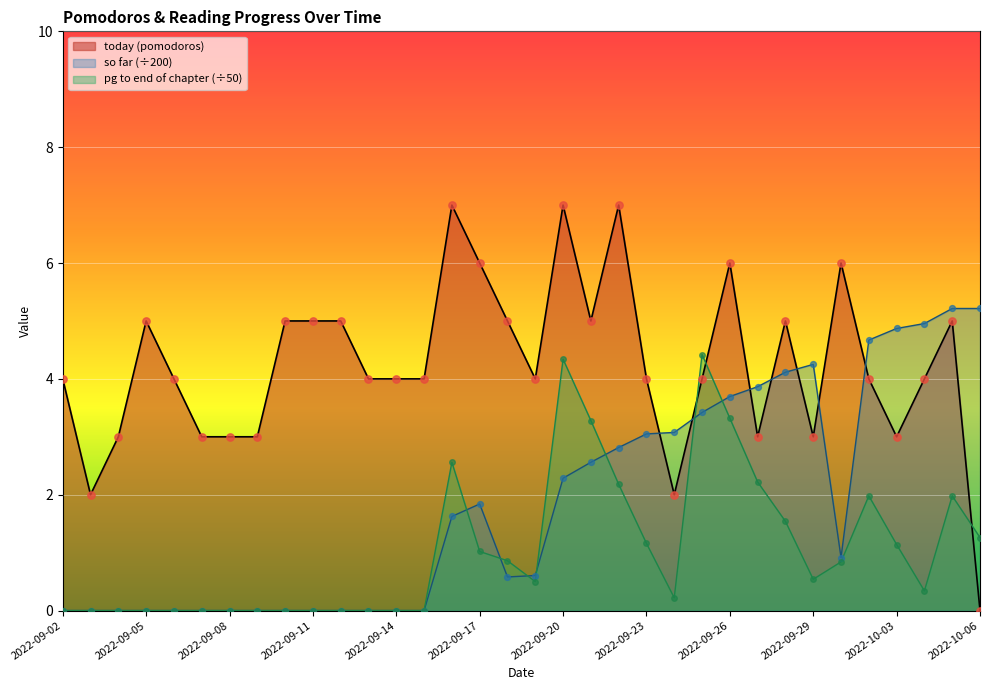

At which category is the sum across all series the highest?

2022-09-20